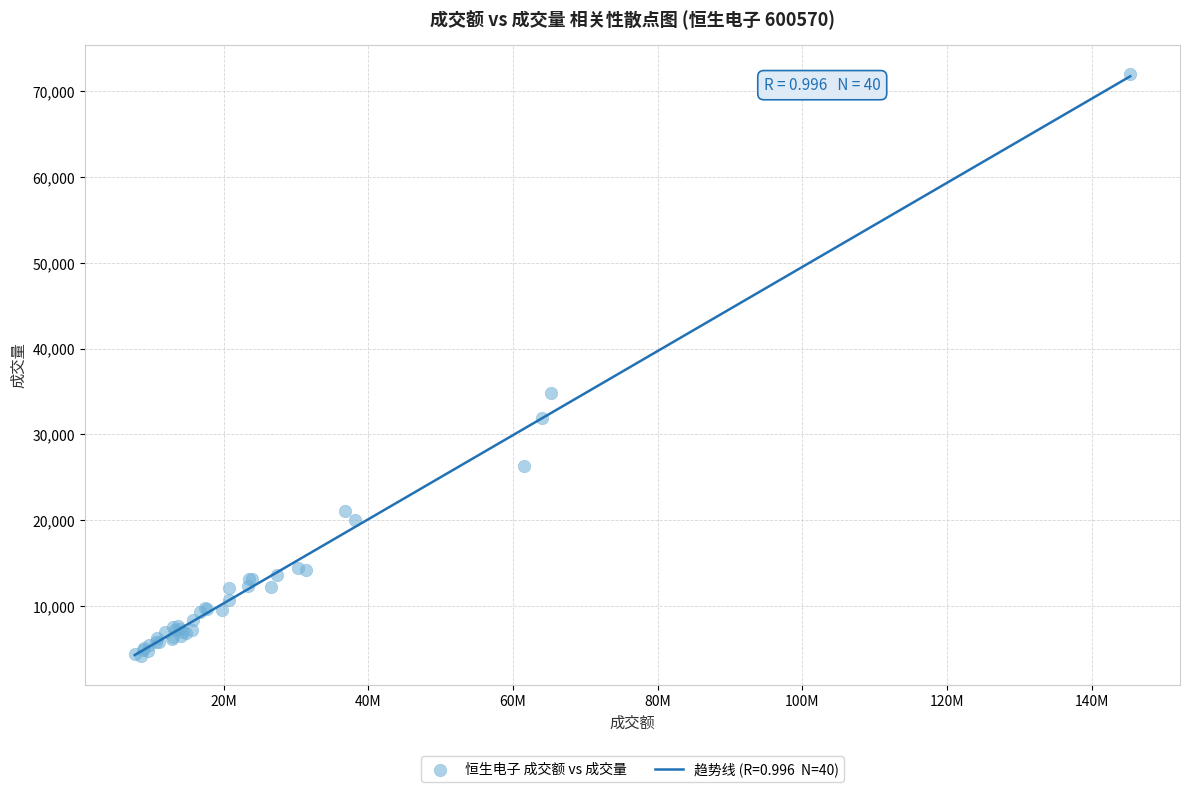

What Y value in the scatter plot is closest to 38098?

34779